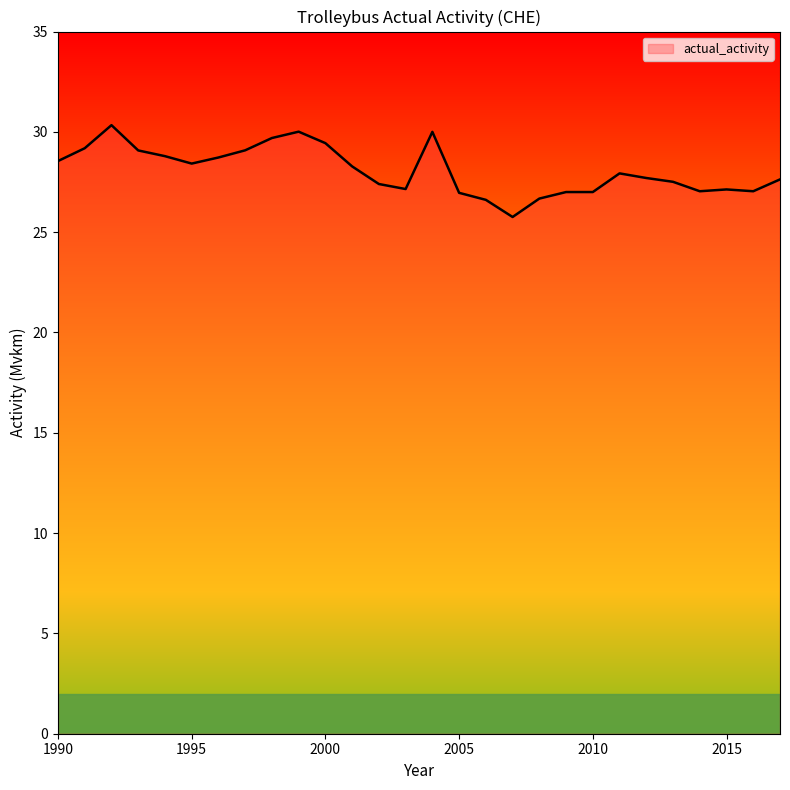

How many lines are shown in the chart?

1